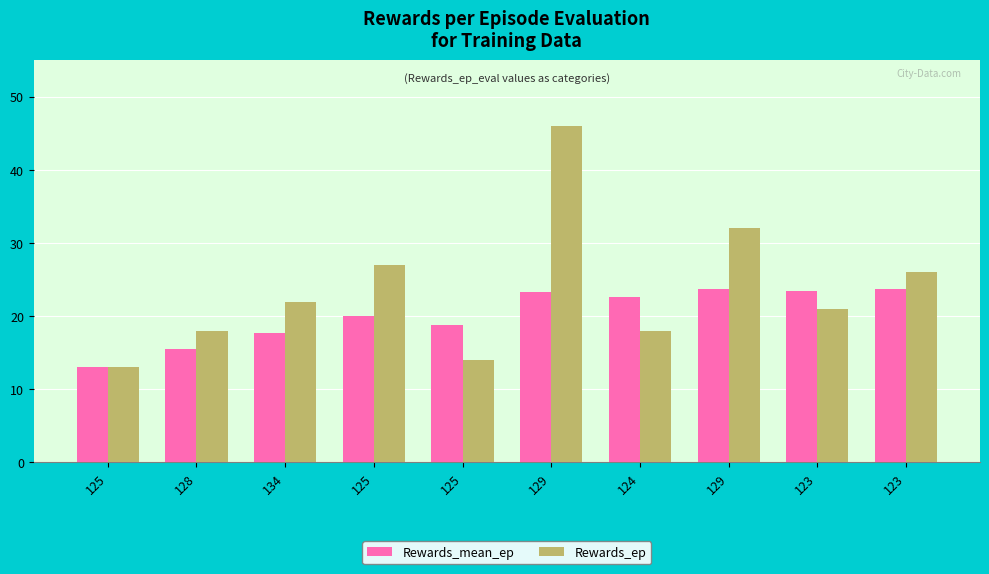

Are the bars grouped side by side (vs. stacked)?

Yes